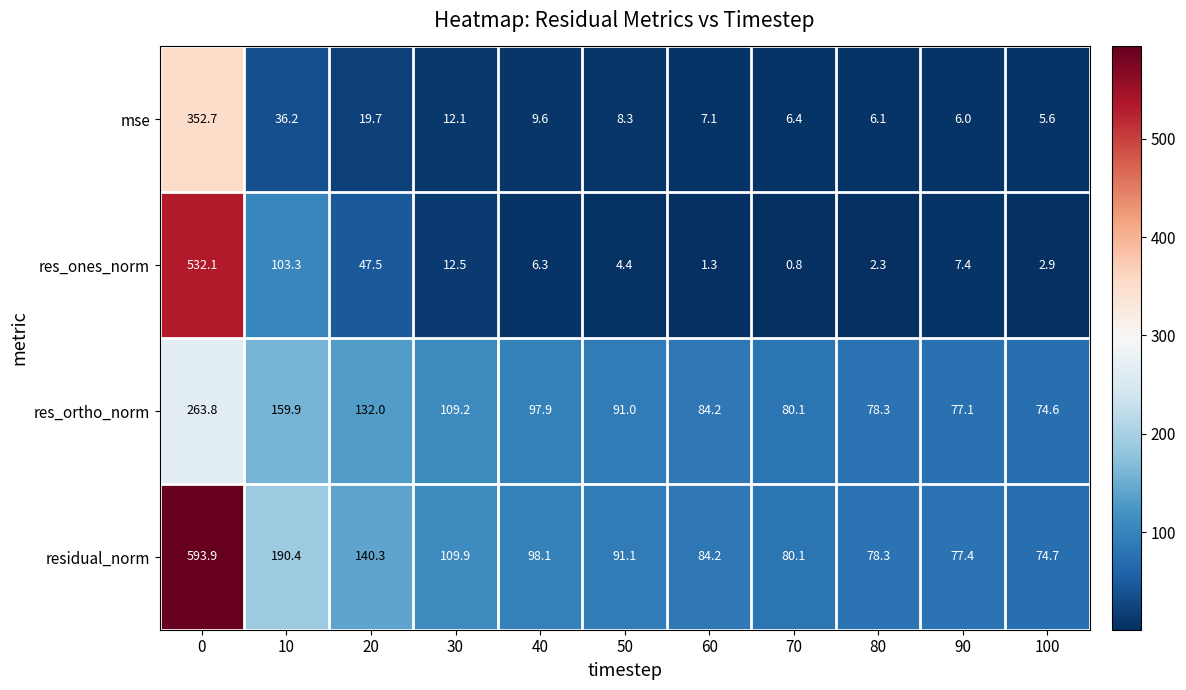

Rank the series by their maximum value, from highest to lowest.

residual_norm, res_ones_norm, mse, res_ortho_norm